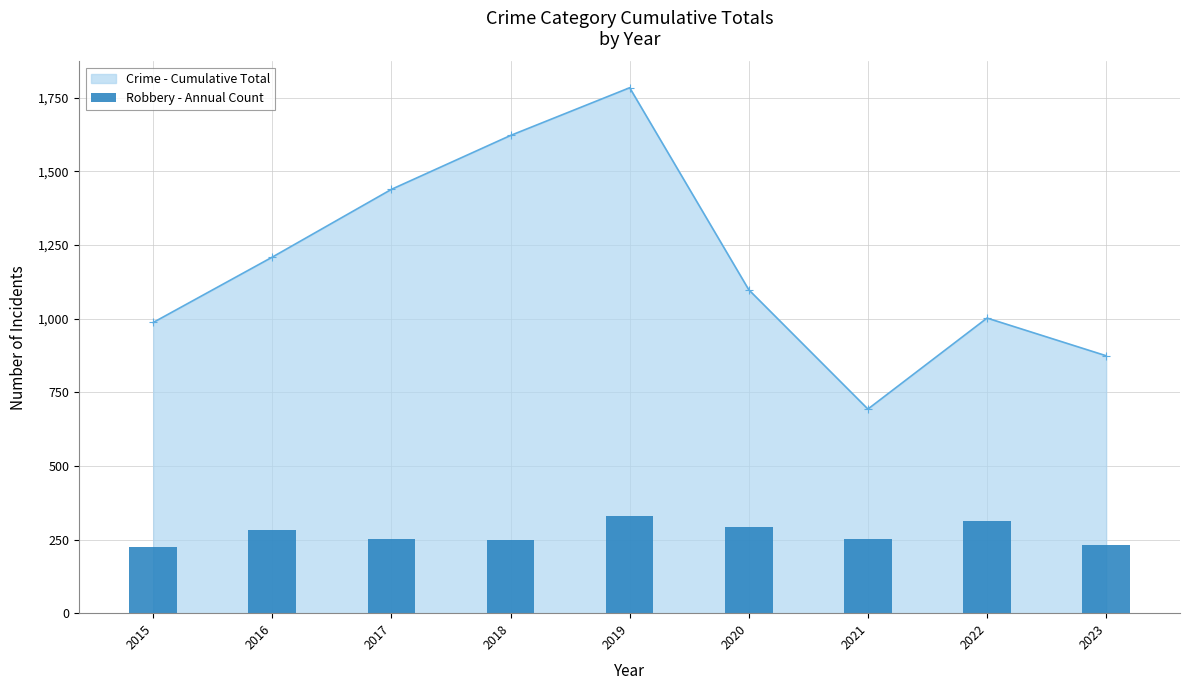

What is the difference between the maximum and minimum values?

105